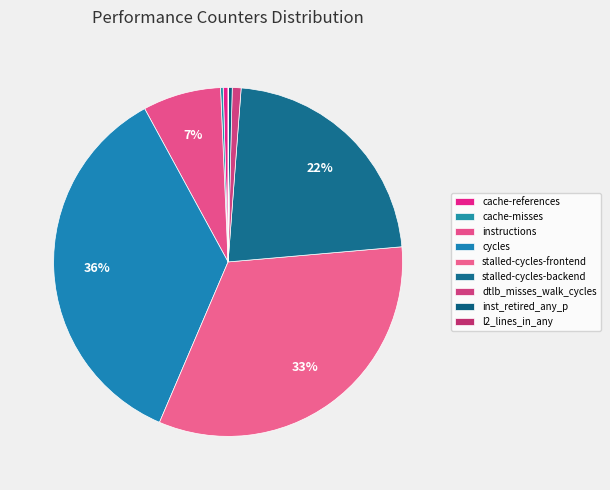

What percentage is NOT represented by stalled-cycles-frontend?

67.2%